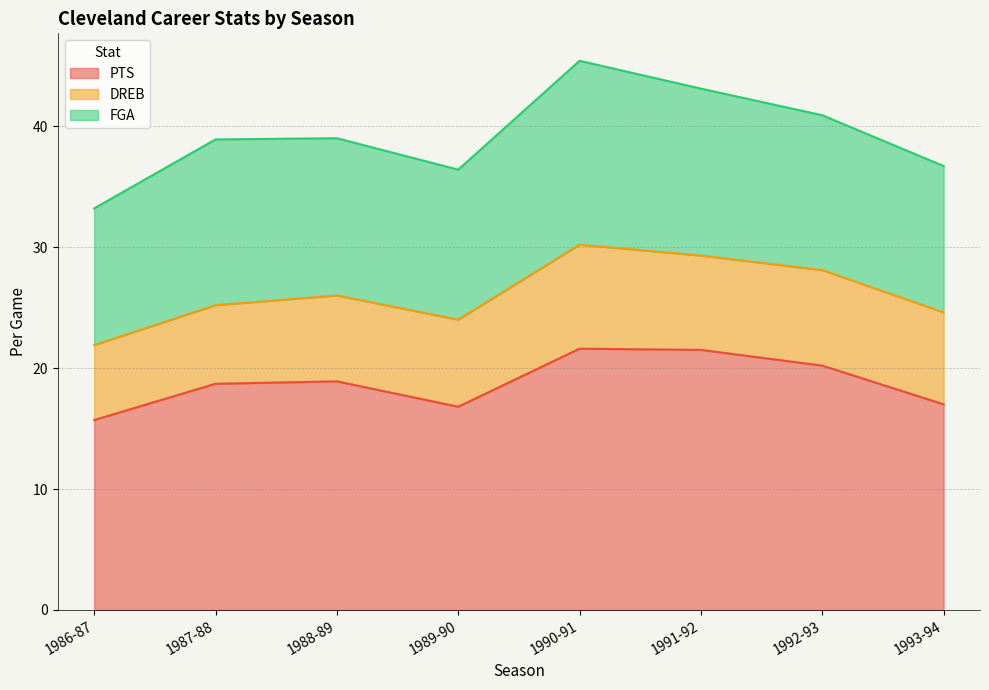

What are all the series names shown in the legend?

PTS, DREB, FGA